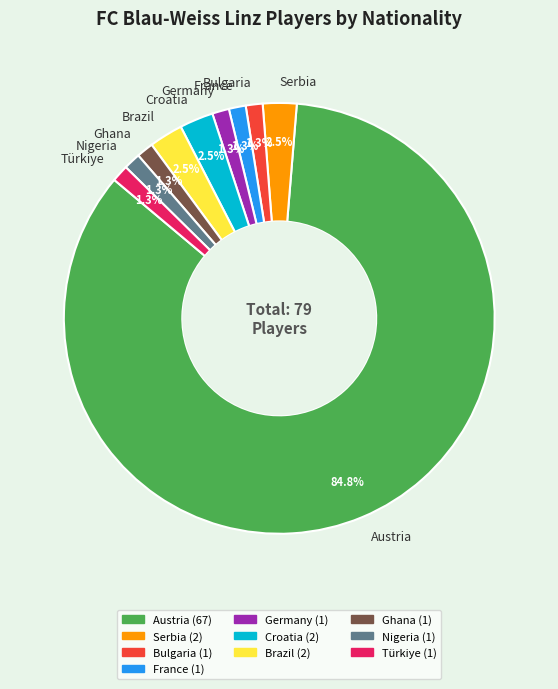

Does any single category account for the majority?

Yes